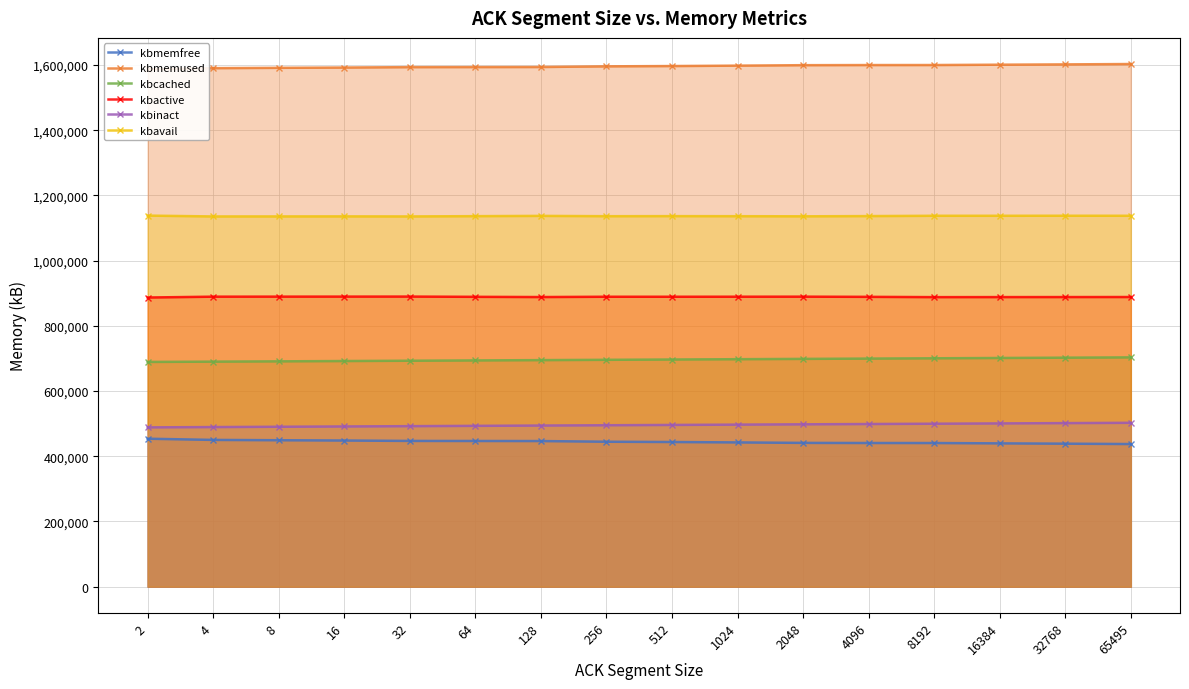

The value of kbavail at 4 is 1135687. True or false?

True